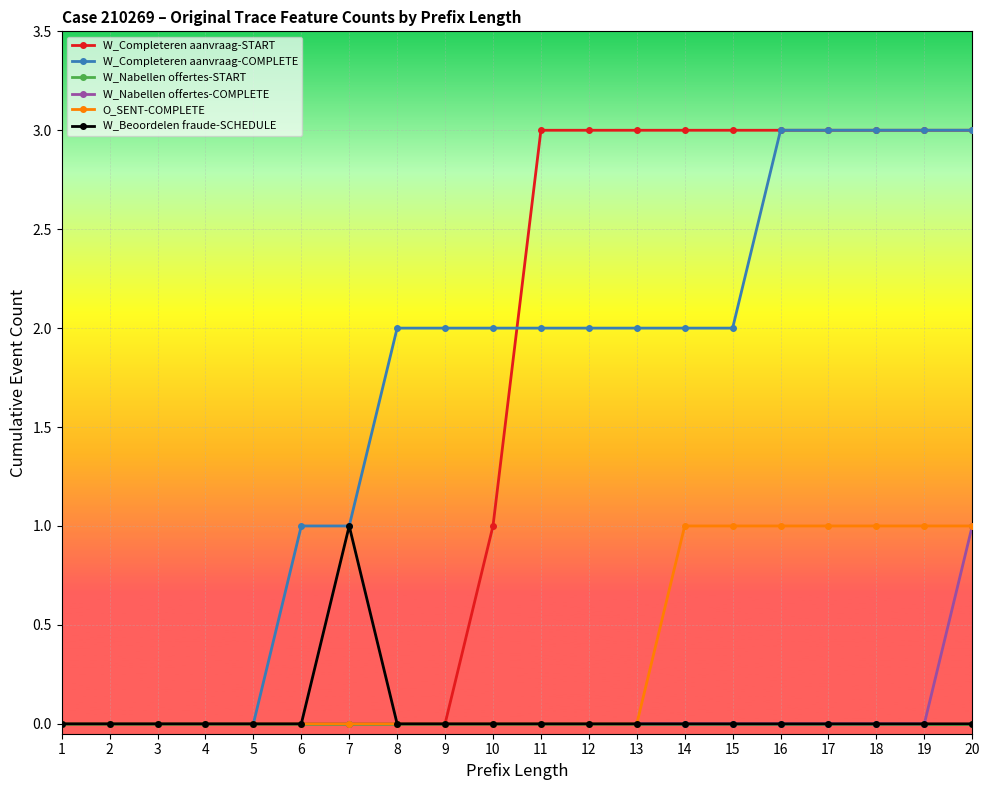

What is the sum of all W_Completeren aanvraag-COMPLETE values?

33